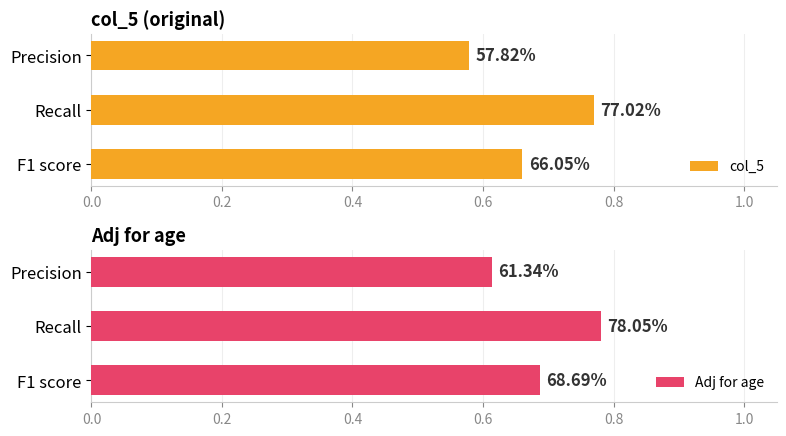

Is the value of col_5 at Precision greater than the value of Adj for age at F1 score?

No